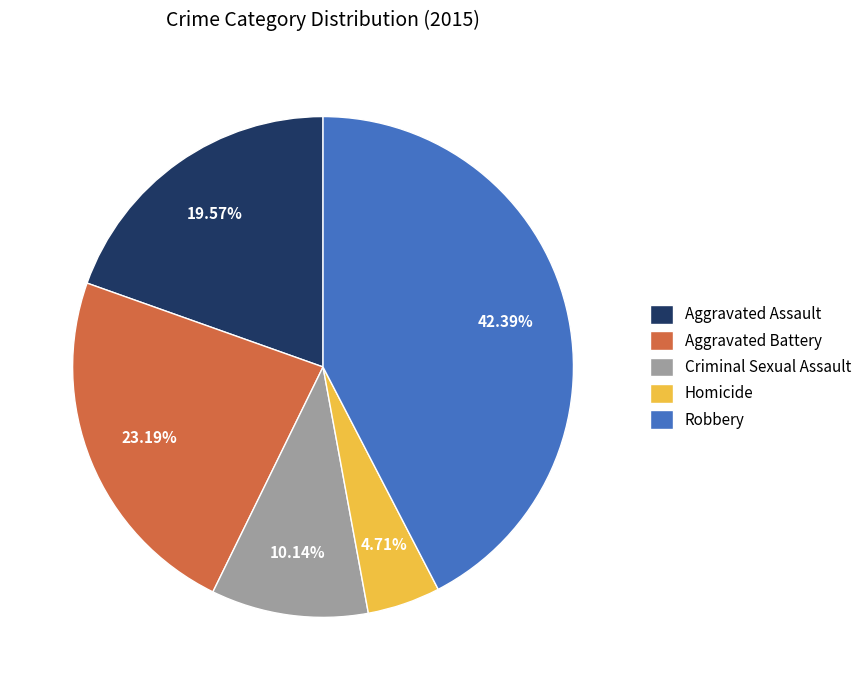

What is the smallest slice in the pie chart?

Homicide